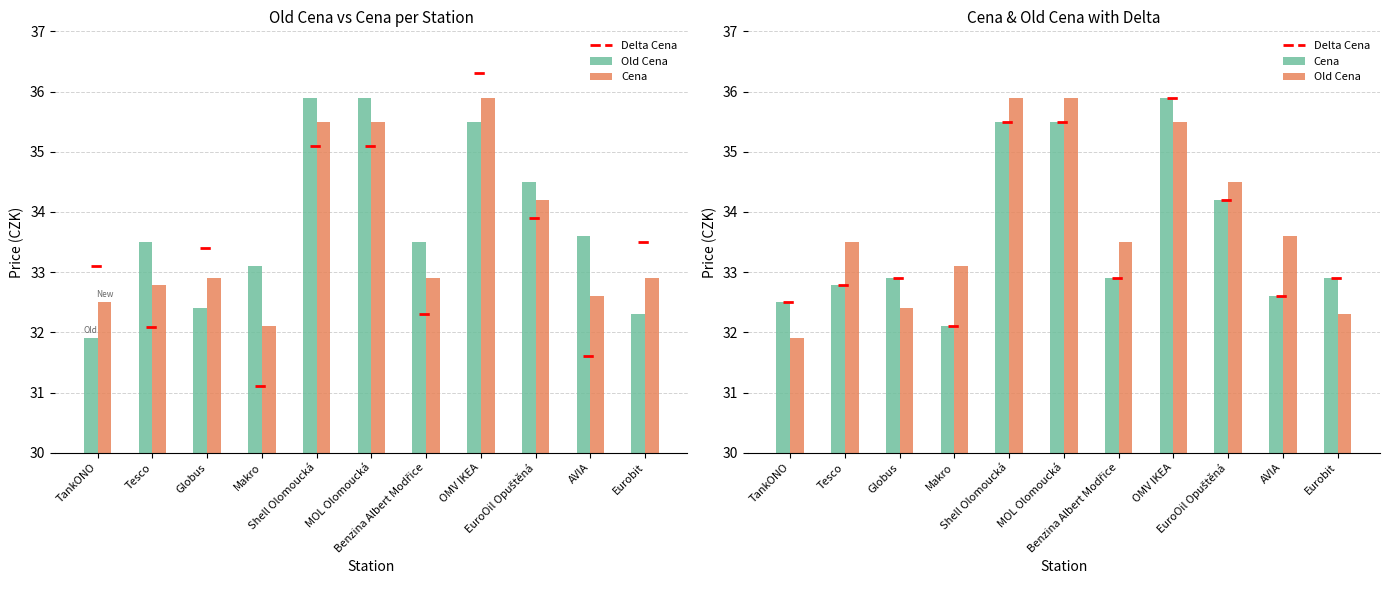

What is the difference between the second highest and second lowest values in the Old Cena series?

3.6